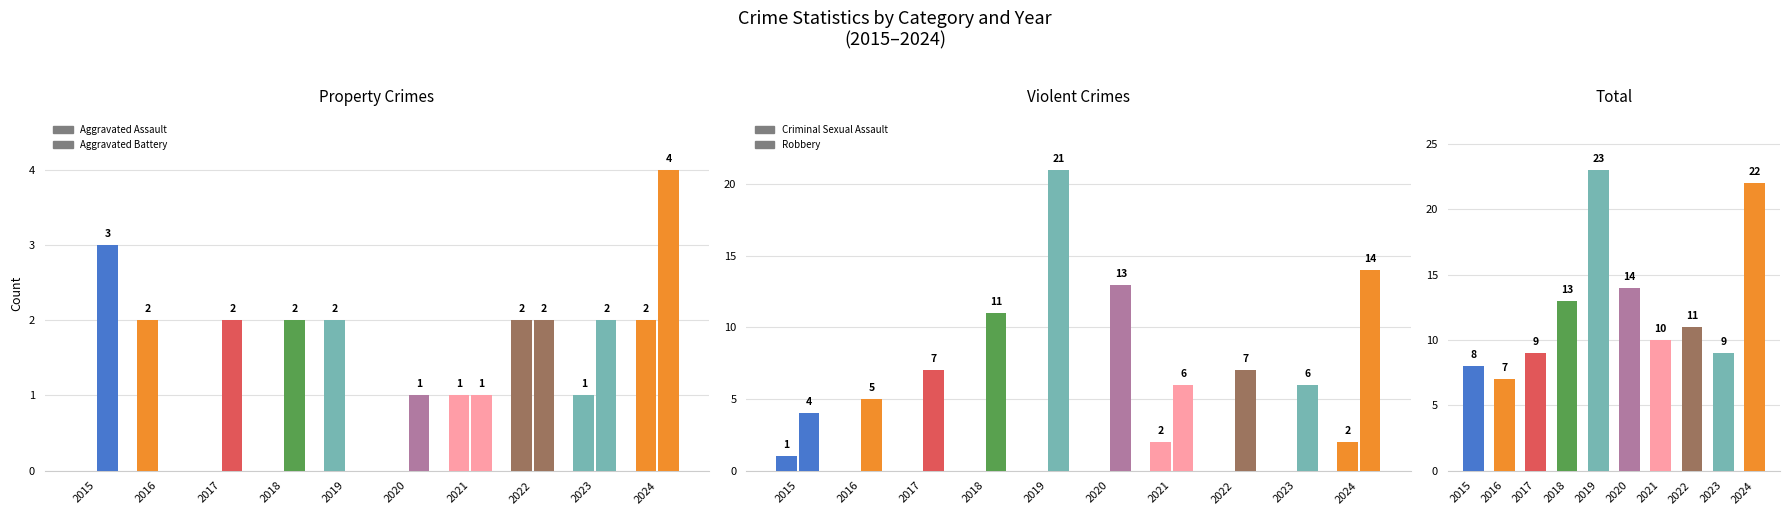

At 2020, list the series in order from largest to smallest.

Total, Robbery, Aggravated Battery, Aggravated Assault, Criminal Sexual Assault